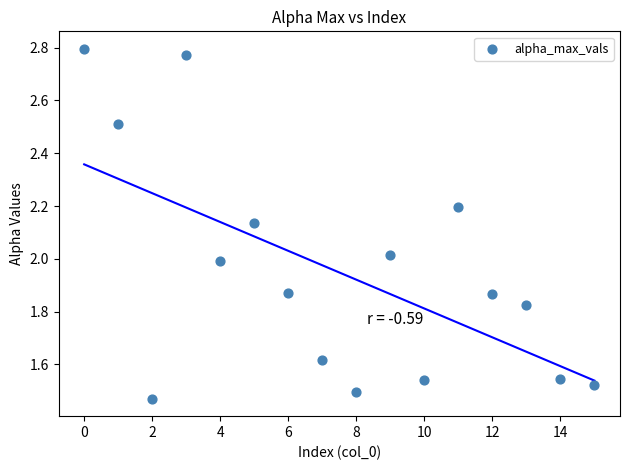

What is the range of Y values (max minus min)?

1.3